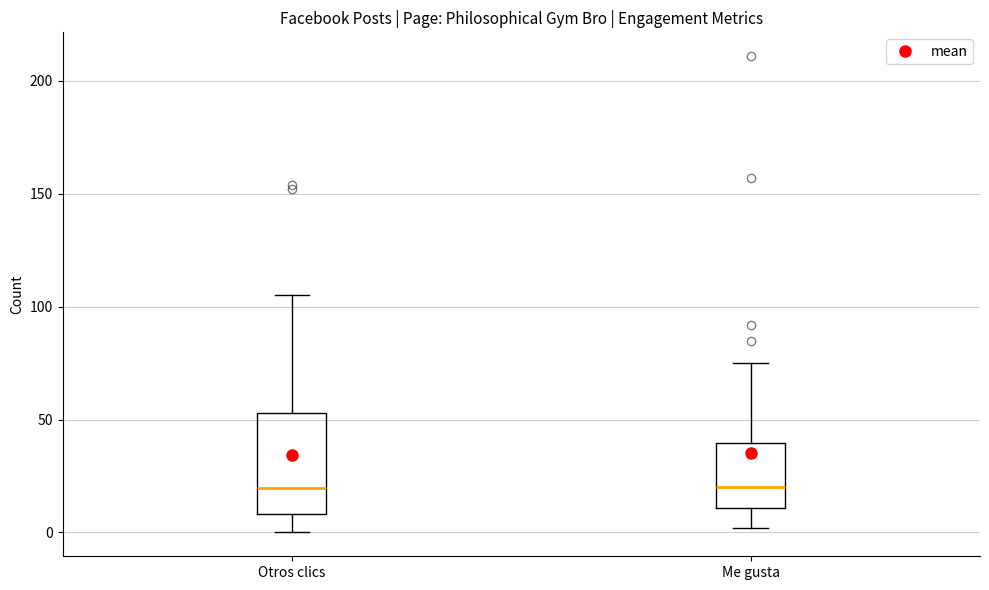

Reading left to right, read every box against the y-axis: the position of its median line, the range the box covers, and the ends of its whiskers. The values are not printed on the chart, so give them approximately, as read against the axis.

Otros clics: median 20, box 10 to 55, whiskers 0 to 105
Me gusta: median 20, box 10 to 40, whiskers 0 to 75